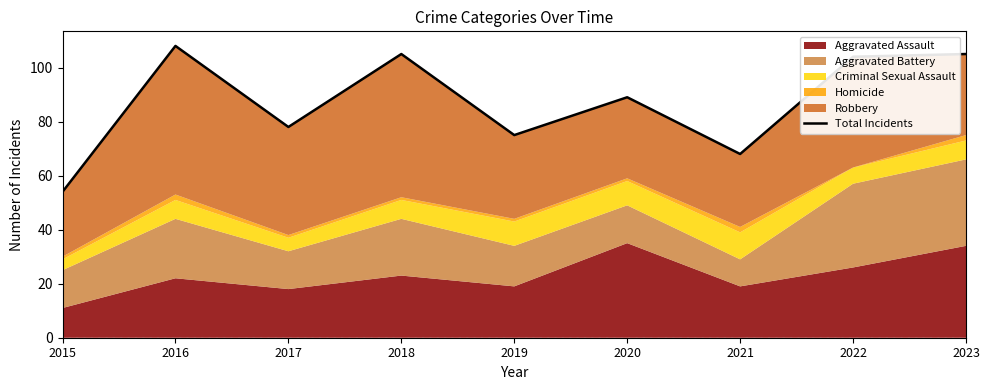

Is it true that the value at 2016 is 144?

False